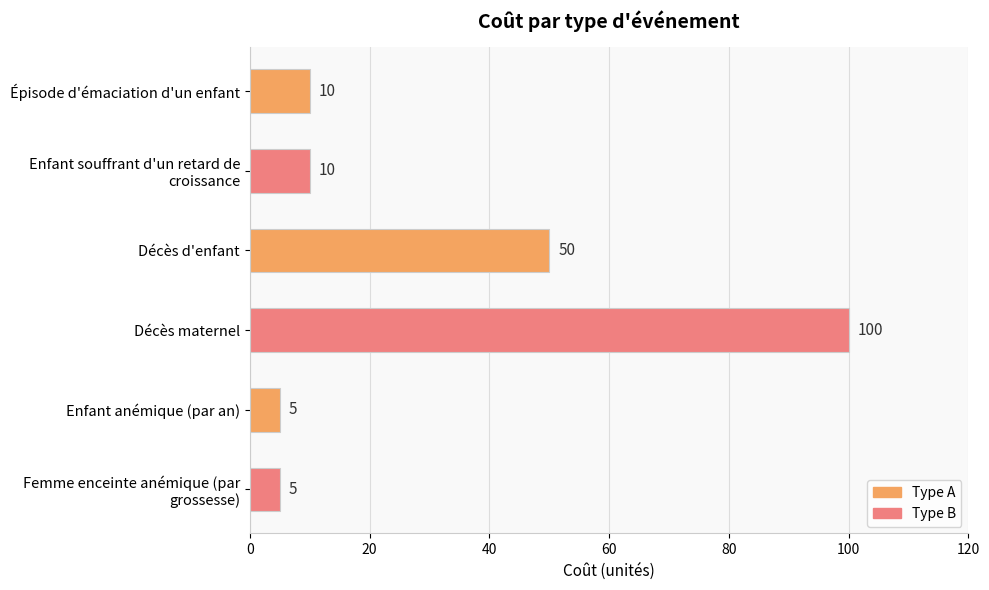

How many bars are there in total?

6